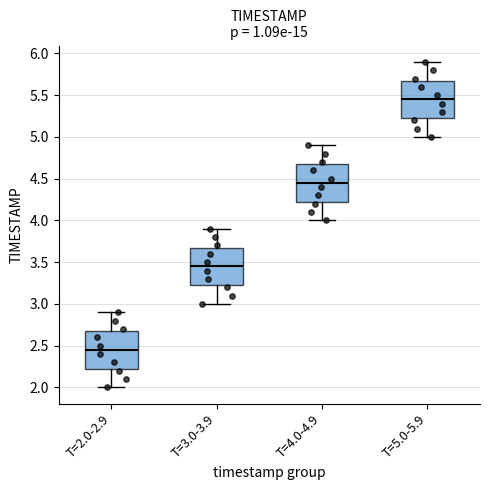

Reading left to right, read every box against the y-axis: the position of its median line, the range the box covers, and the ends of its whiskers. The values are not printed on the chart, so give them approximately, as read against the axis.

T=2.0-2.9: median 2.45, box 2.25 to 2.70, whiskers 2.00 to 2.90
T=3.0-3.9: median 3.45, box 3.25 to 3.70, whiskers 3.00 to 3.90
T=4.0-4.9: median 4.45, box 4.25 to 4.70, whiskers 4.00 to 4.90
T=5.0-5.9: median 5.45, box 5.25 to 5.70, whiskers 5.00 to 5.90